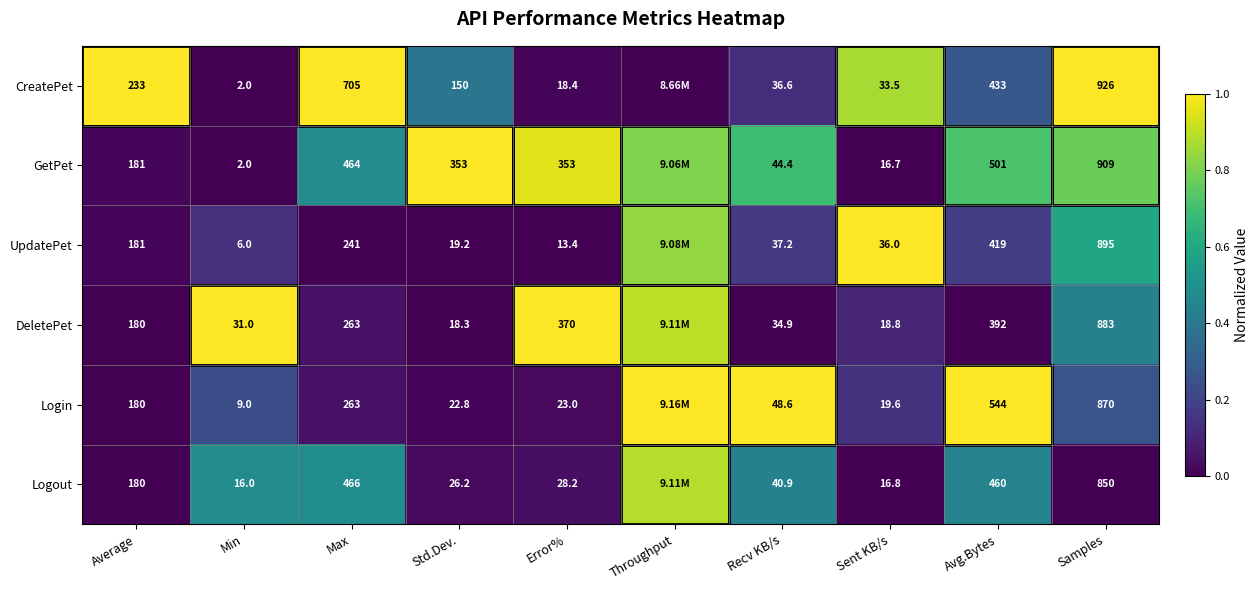

Rank the series at Std.Dev. from highest to lowest value.

GetPet, CreatePet, Logout, Login, UpdatePet, DeletePet